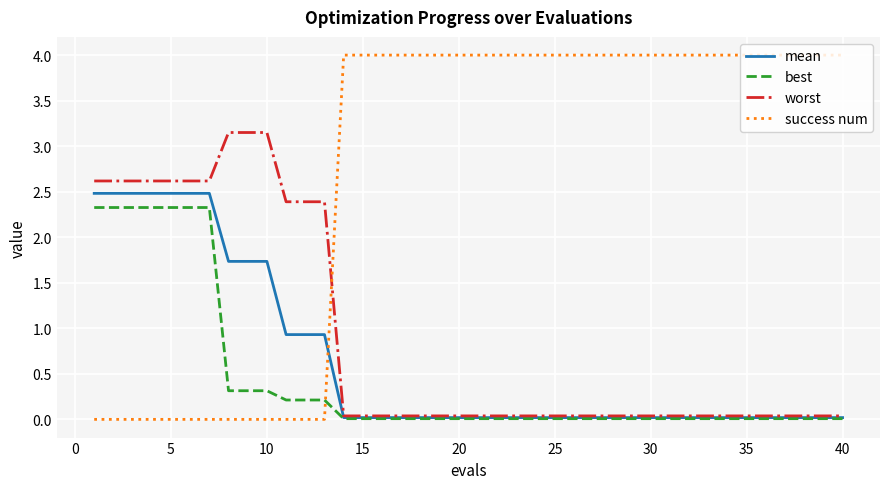

After their last crossing, which series has the higher values: mean or success num?

success num